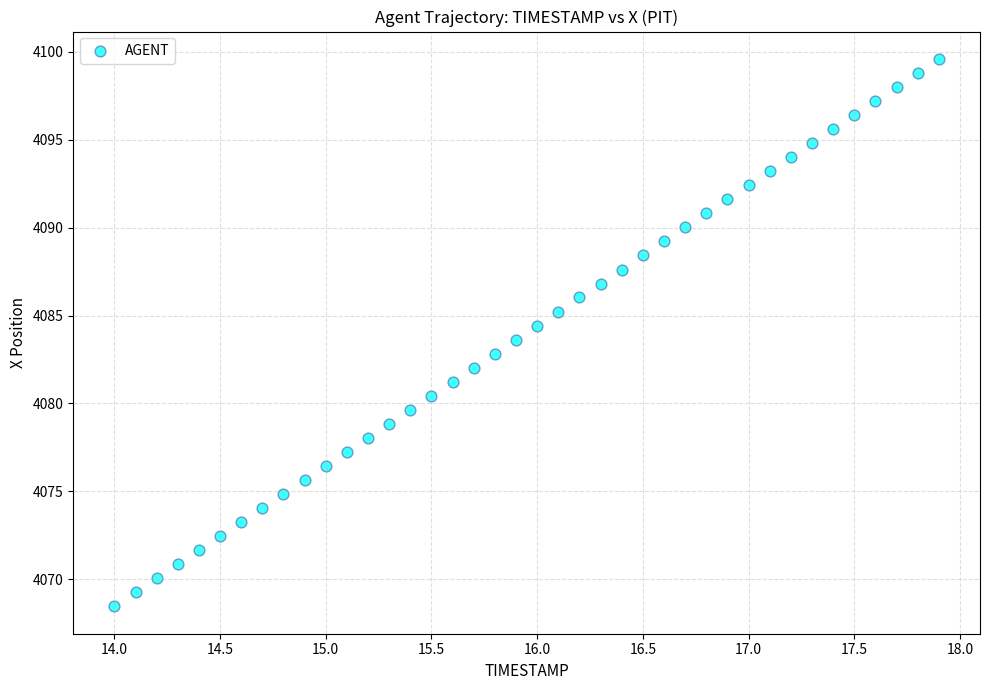

What is the range of Y values (max minus min)?

31.1